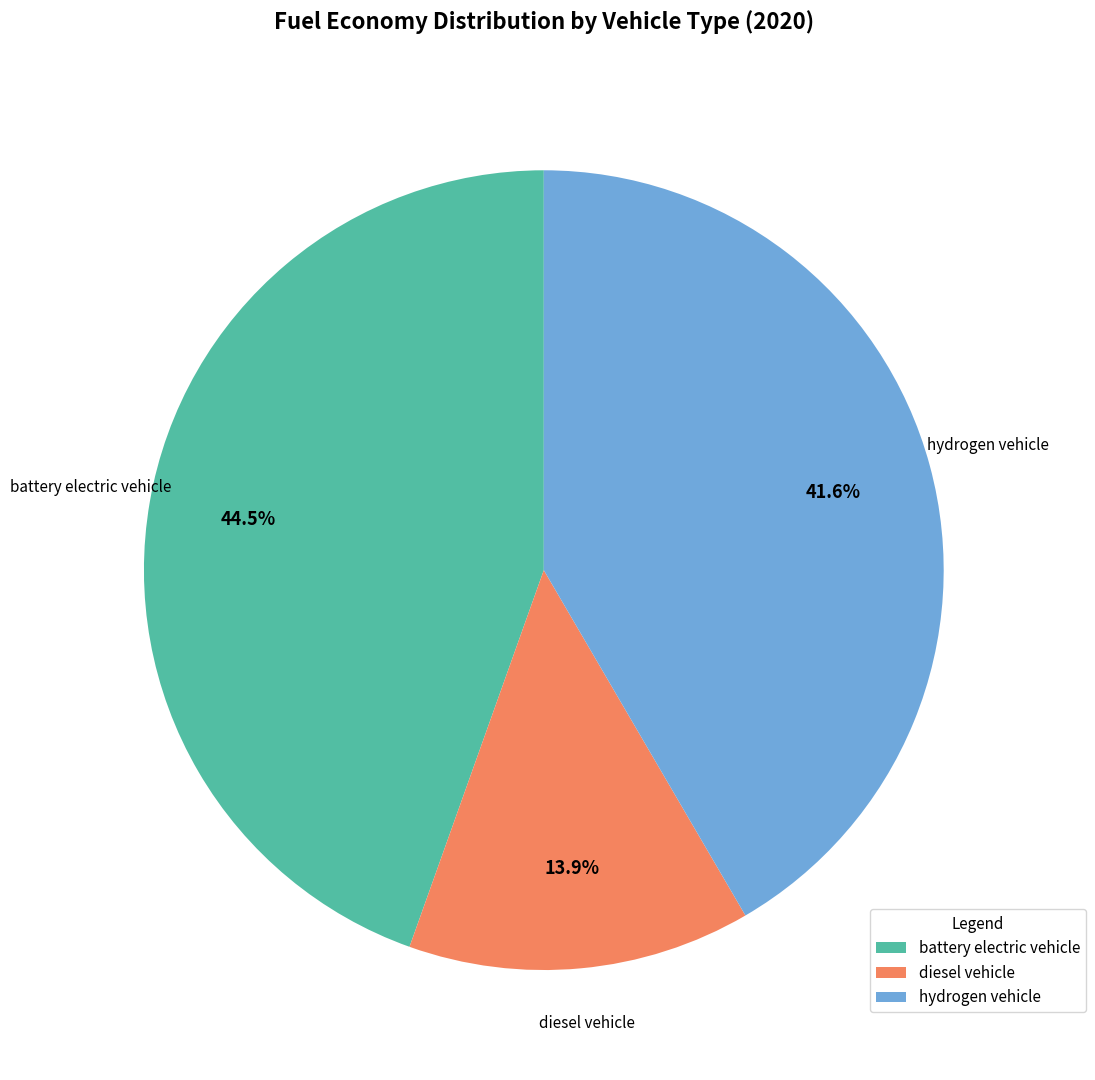

Combined, what portion of the pie is hydrogen vehicle and battery electric vehicle?

86.1%